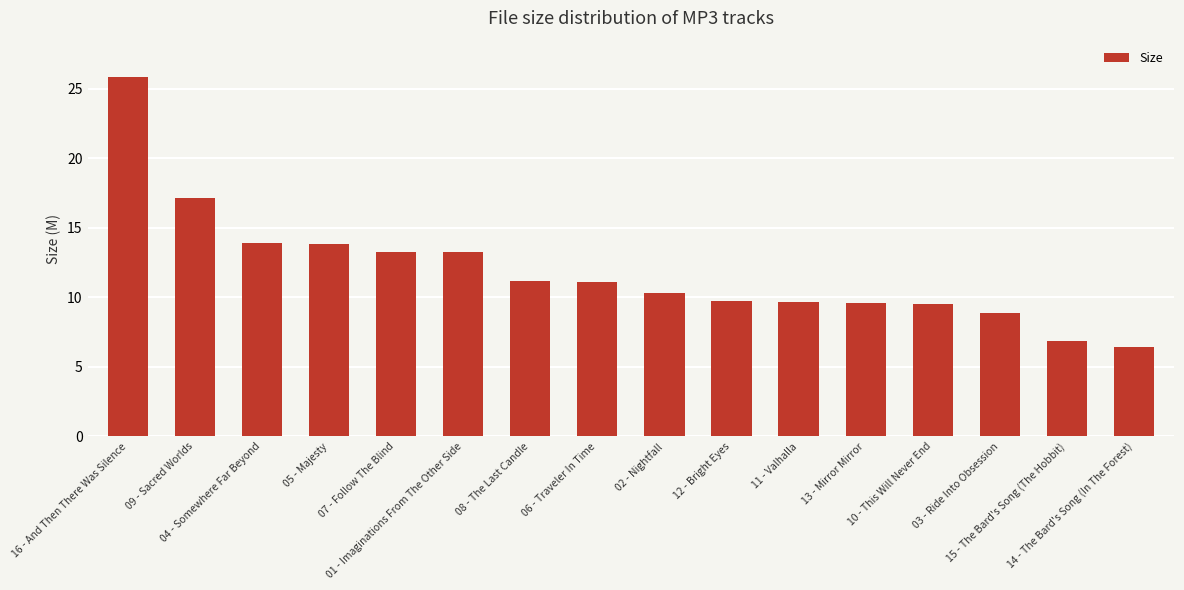

What is the difference between the maximum and minimum values?

19.4